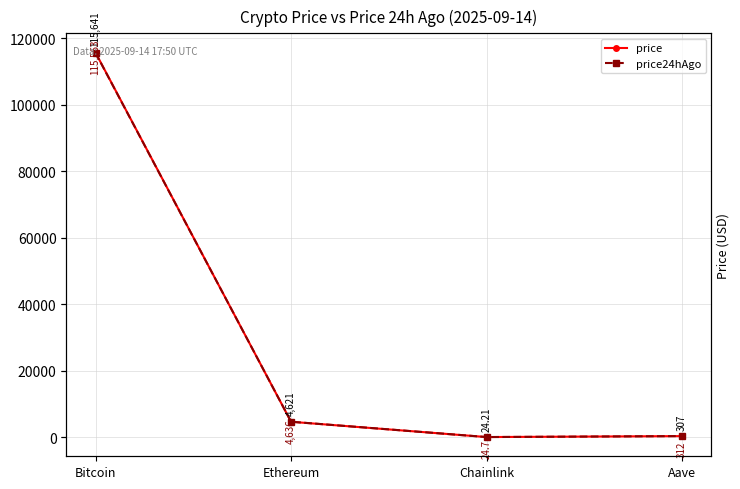

How many lines are shown in the chart?

2